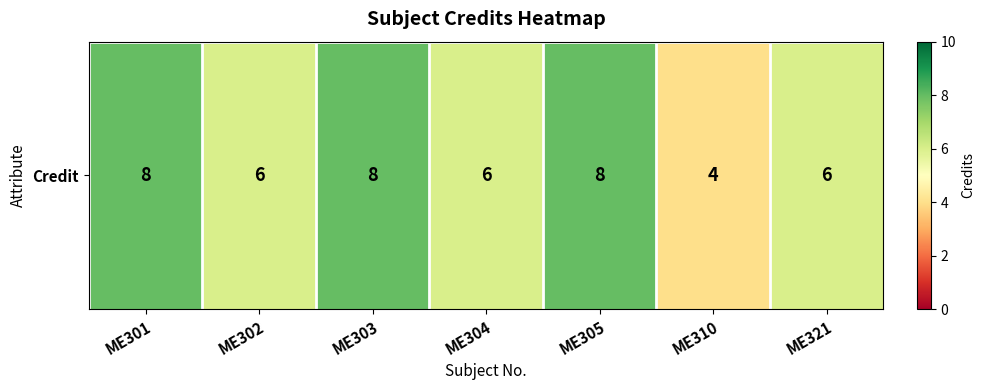

What is the sum of all values?

46